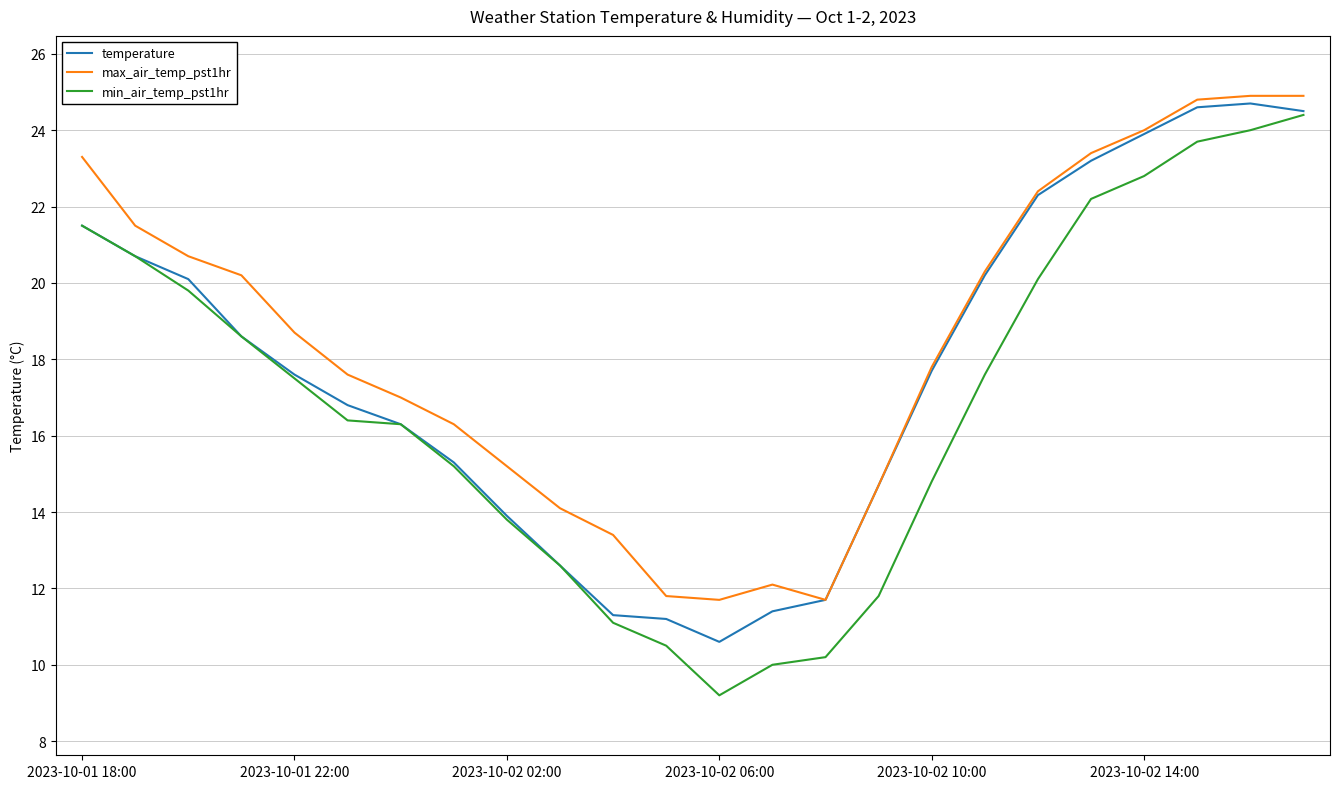

How many values in the max_air_temp_pst1hr series exceed 18?

12